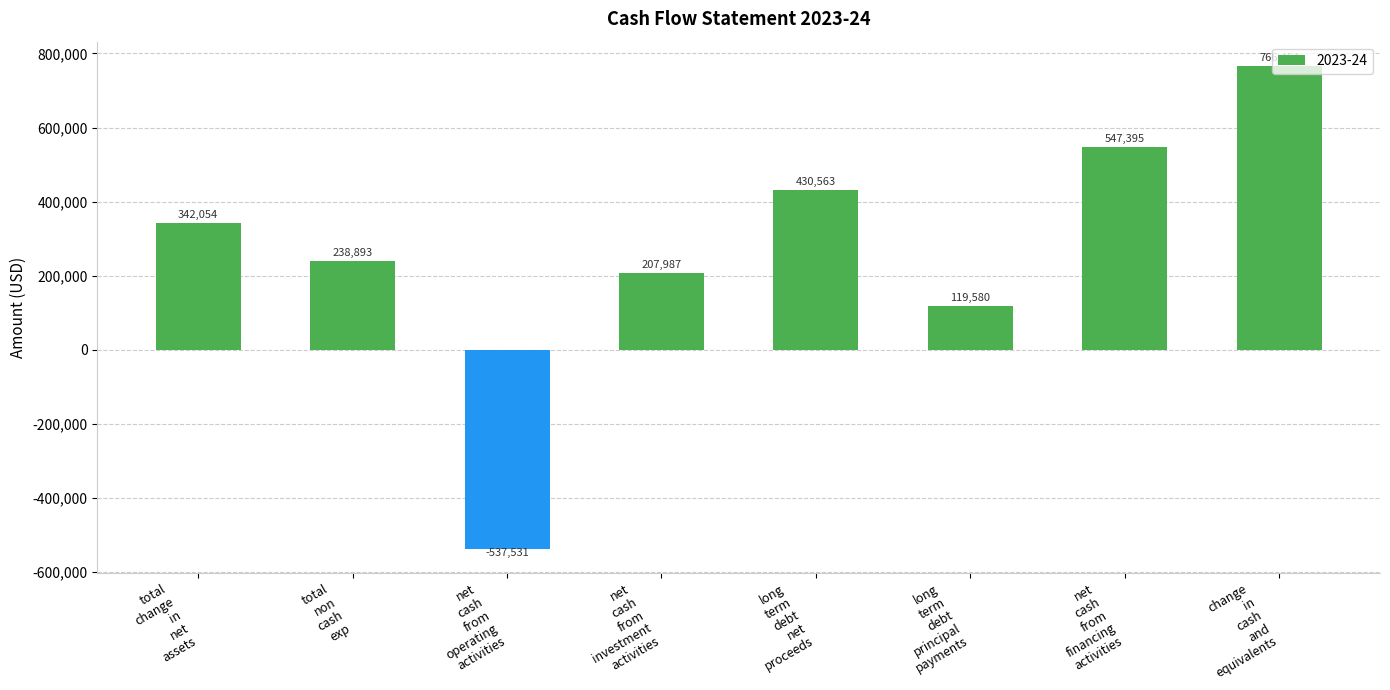

Rank the categories by value from highest to lowest.

change
in
cash
and
equivalents, net
cash
from
financing
activities, long
term
debt
net
proceeds, total
change
in
net
assets, total
non
cash
exp, net
cash
from
investment
activities, long
term
debt
principal
payments, net
cash
from
operating
activities